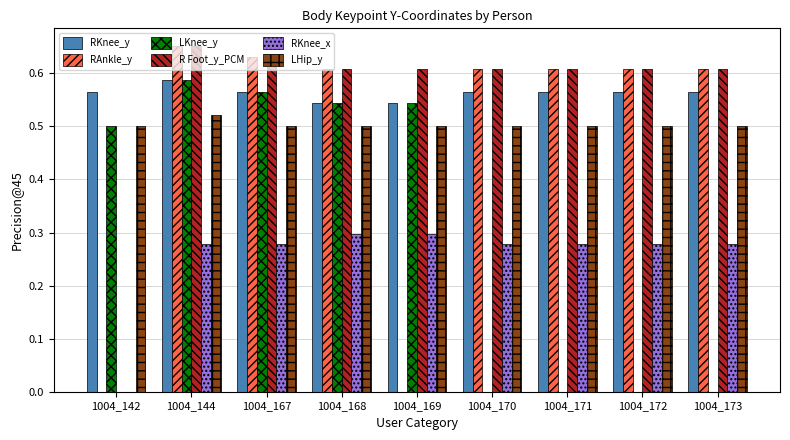

What is the sum of all RKnee_y values?

5.1